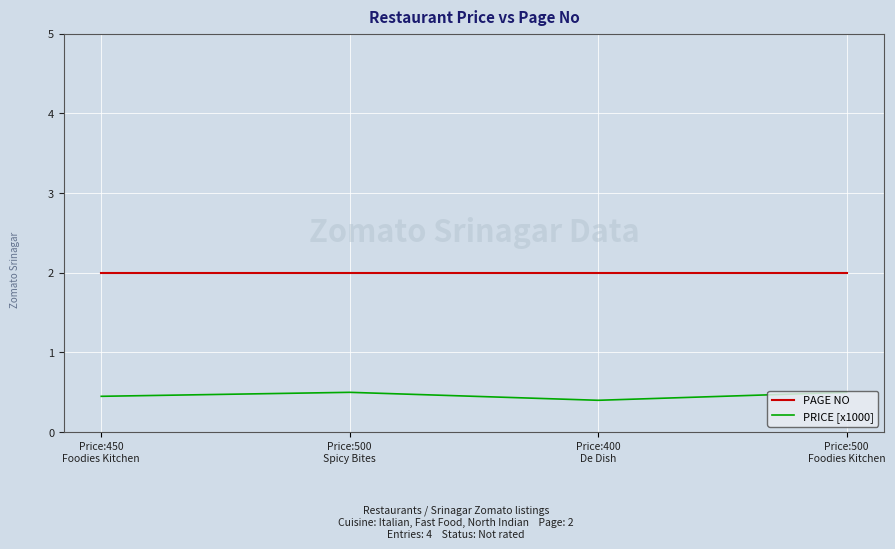

In PRICE [x1000], how many points are lower than both neighbors (excluding endpoints)?

1